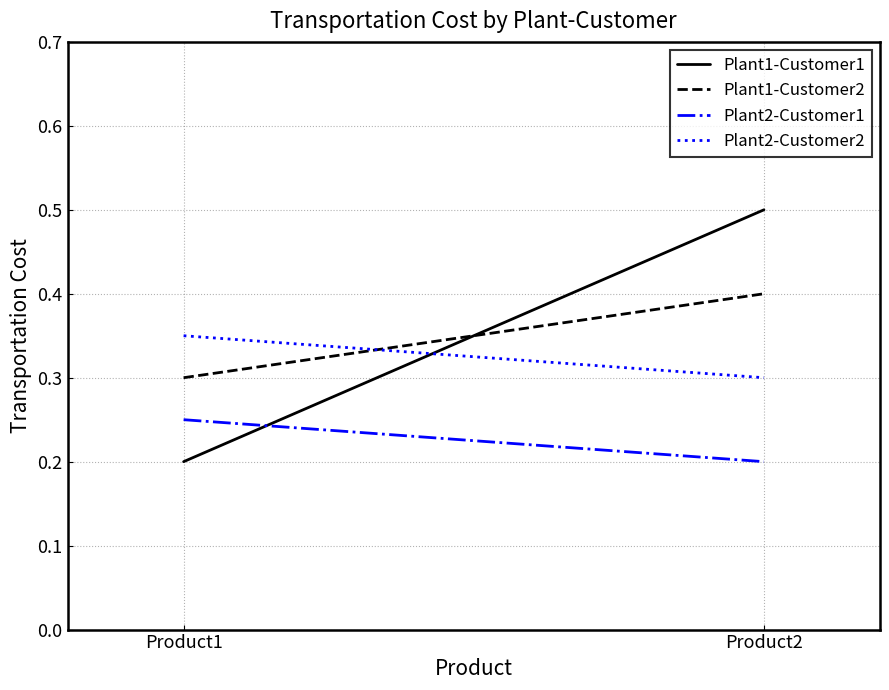

What is the value of the Plant1-Customer2 point at the 2nd from the left?

0.4